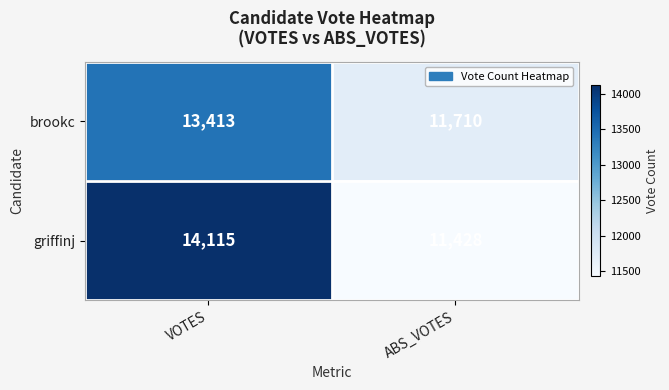

Which category has the lowest value across all series?

ABS_VOTES